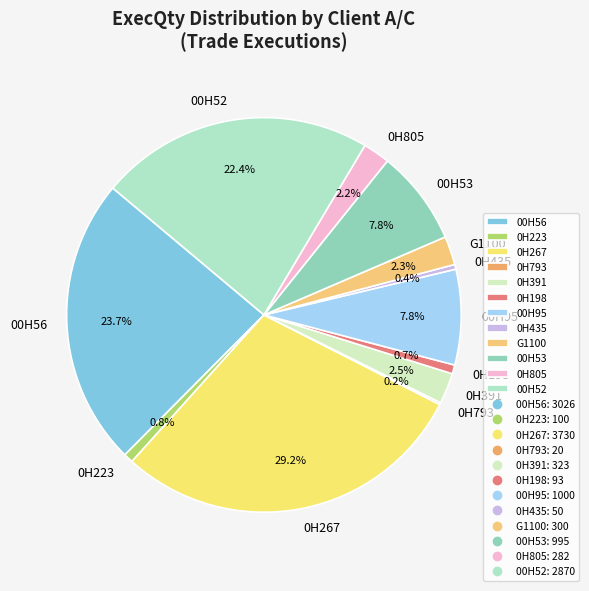

Between 0H267 and 0H805, which is larger?

0H267